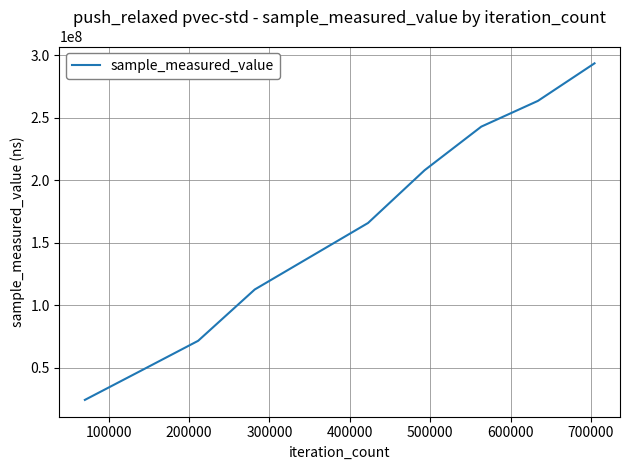

What is the minimum value shown in the chart?

24233572